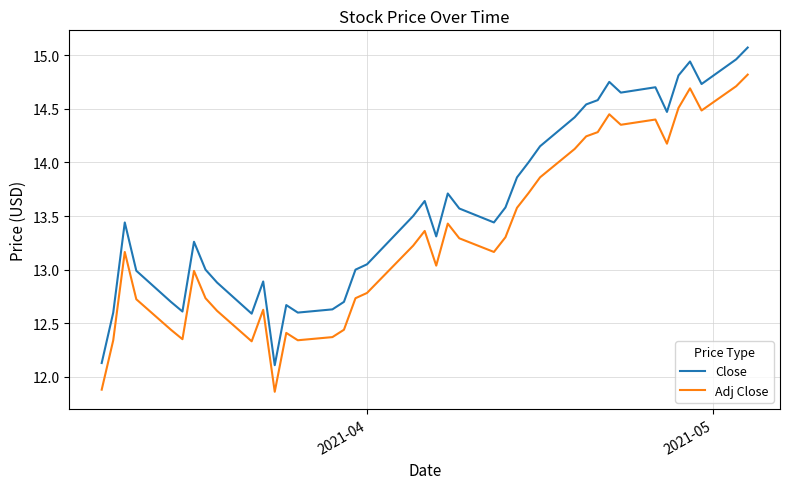

What is the difference between the maximum and minimum values in the Adj Close series?

3.0